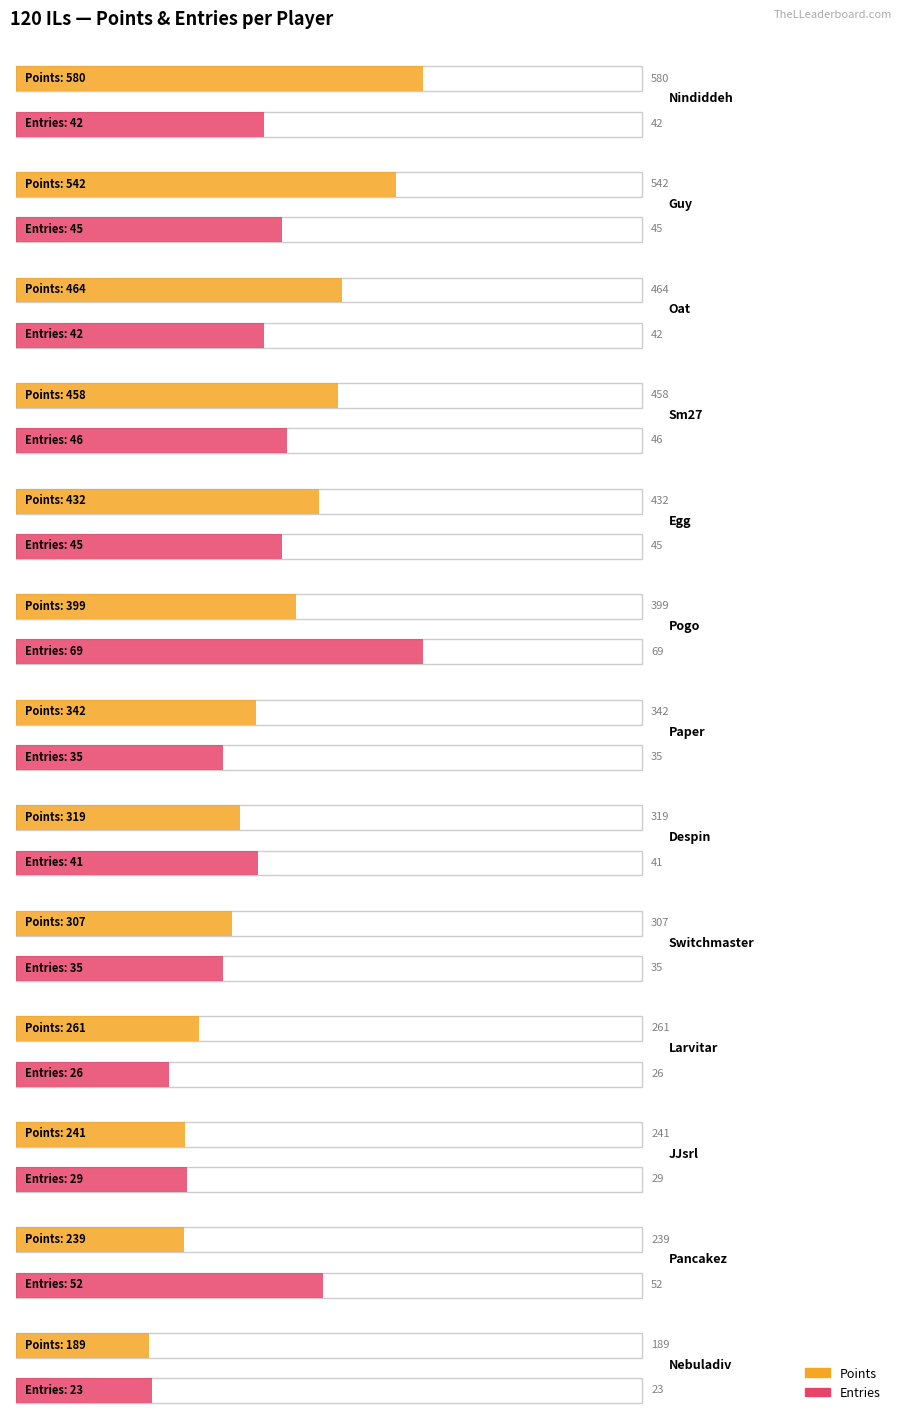

Which has a higher value, Pancakez or Nebuladiv?

Pancakez